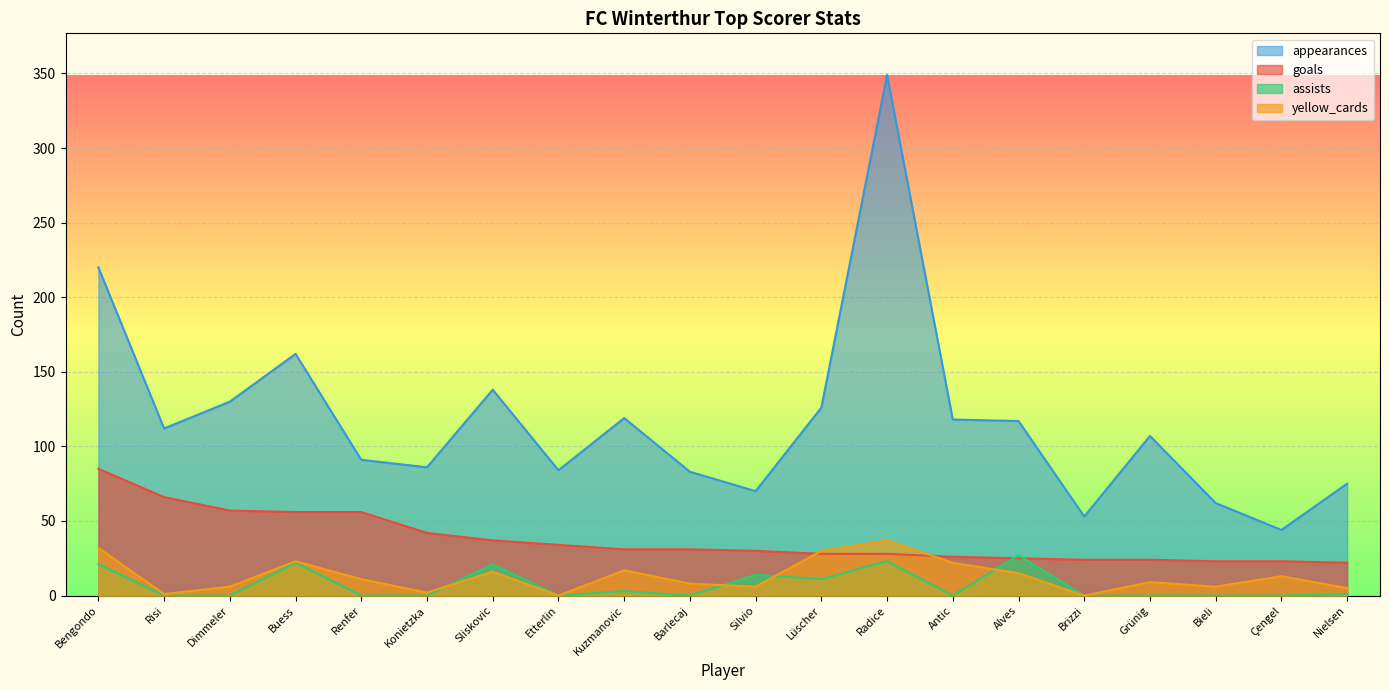

Count the number of data series in this chart.

4